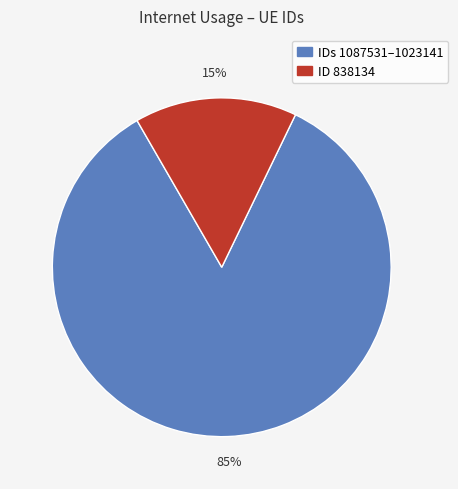

Does any single category account for the majority?

Yes